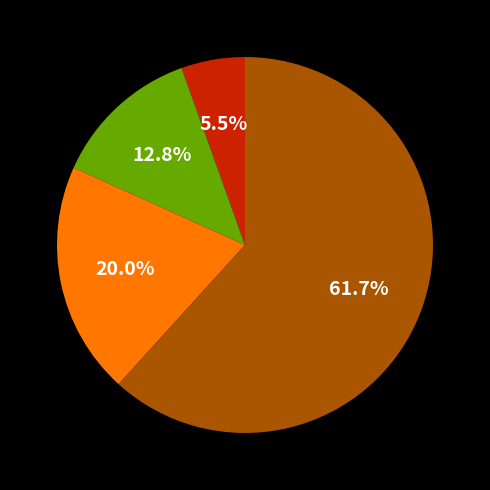

Is there any slice that represents more than half of the pie?

Yes